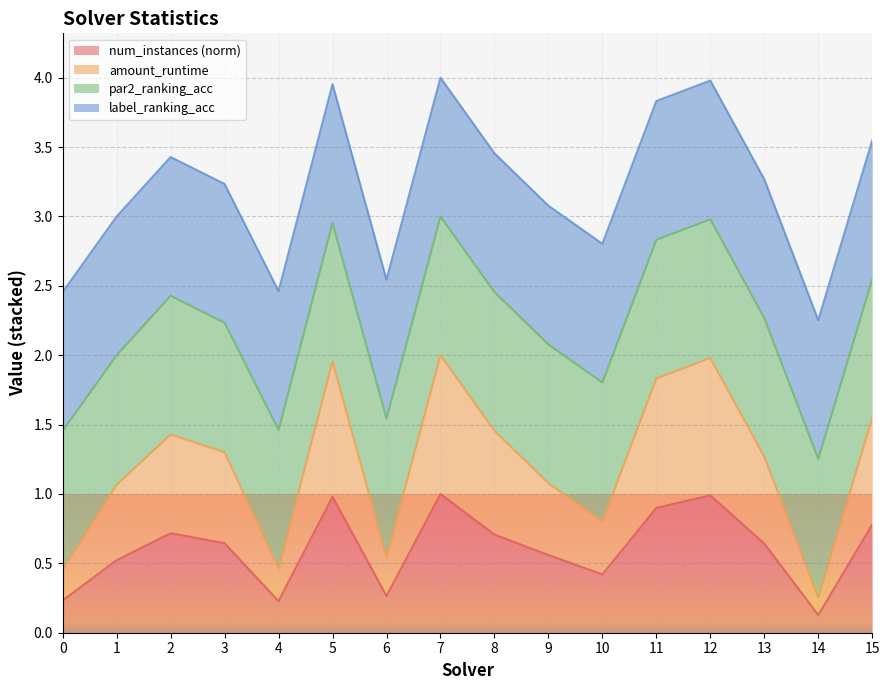

Which has a higher value, 7 or 14?

7